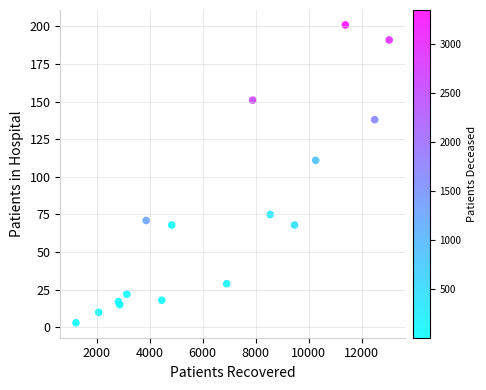

What Y value in the scatter plot is closest to 102?

111